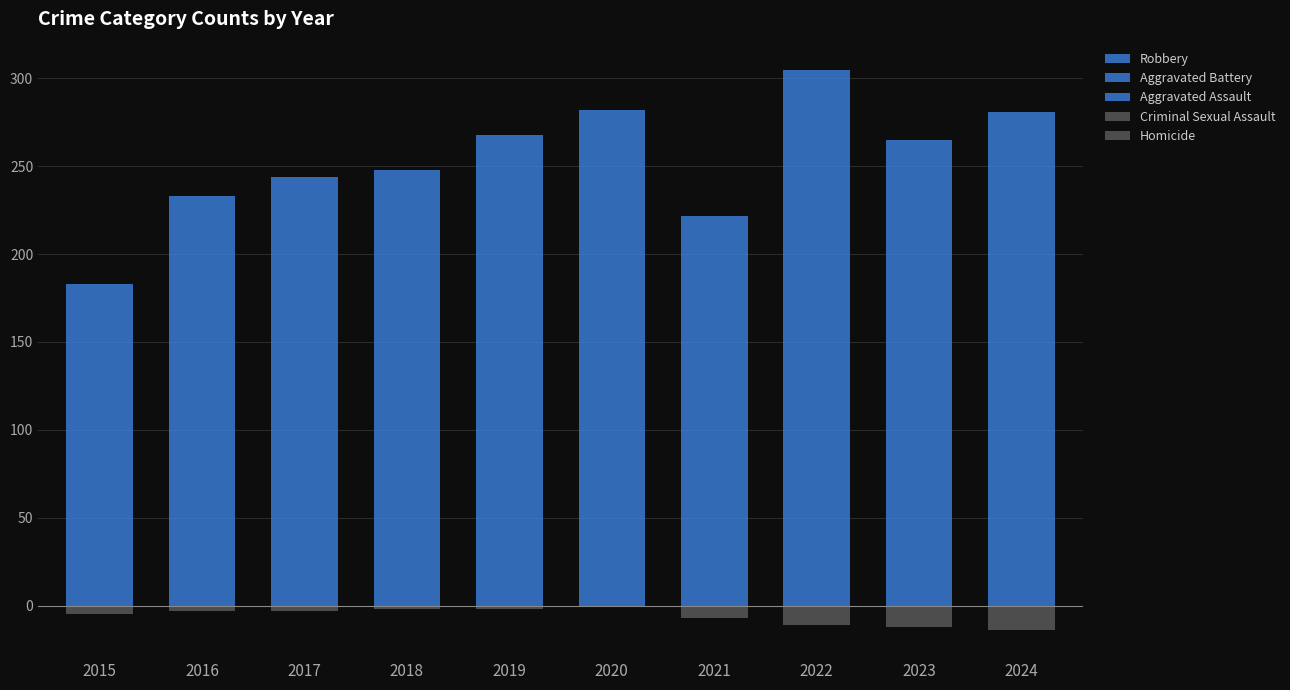

Which has a higher value, 2023 or 2017?

2017